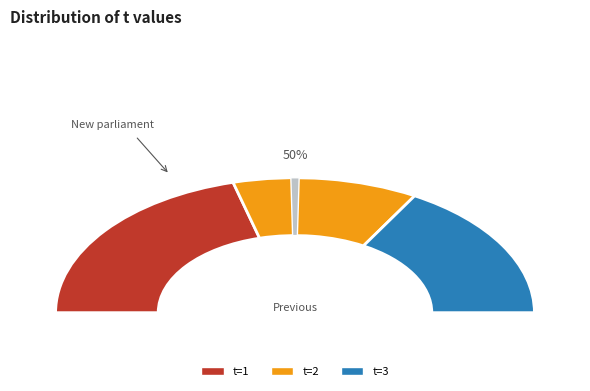

What is the total percentage of 2 and 6?

16.0%